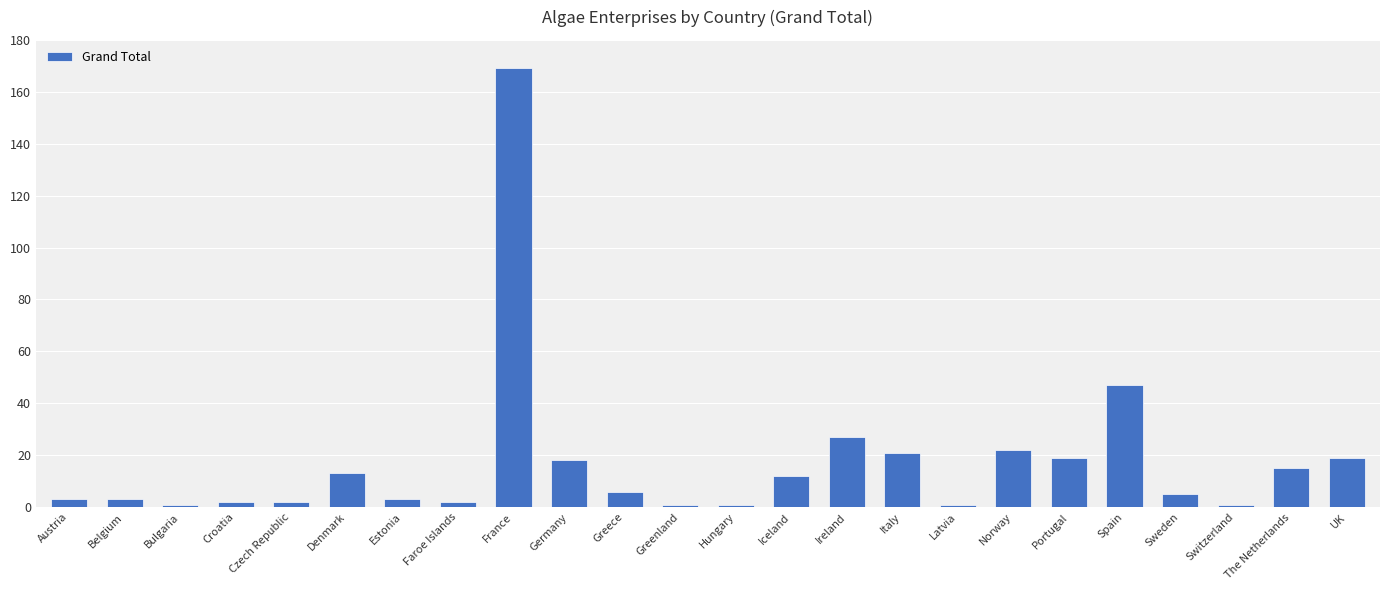

The value at Greece is 6. True or false?

True